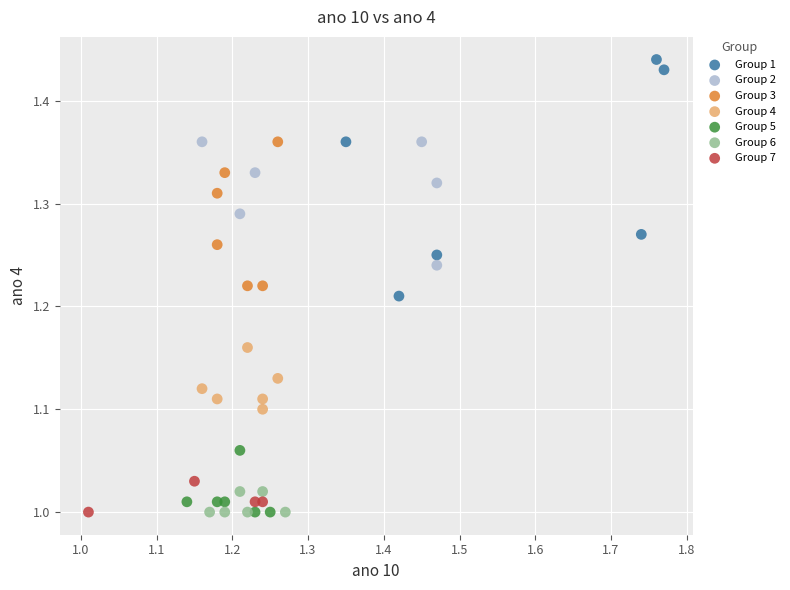

Which series has the widest spread of Y values?

Group 1